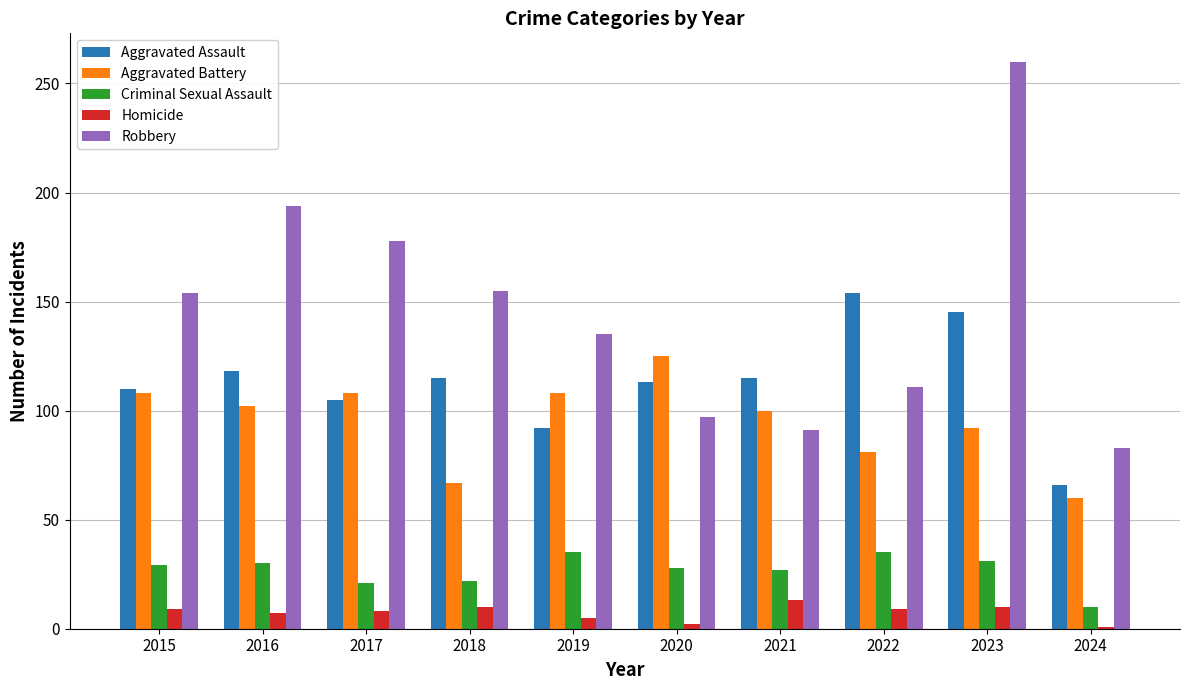

Which series has the largest total across all categories?

Robbery